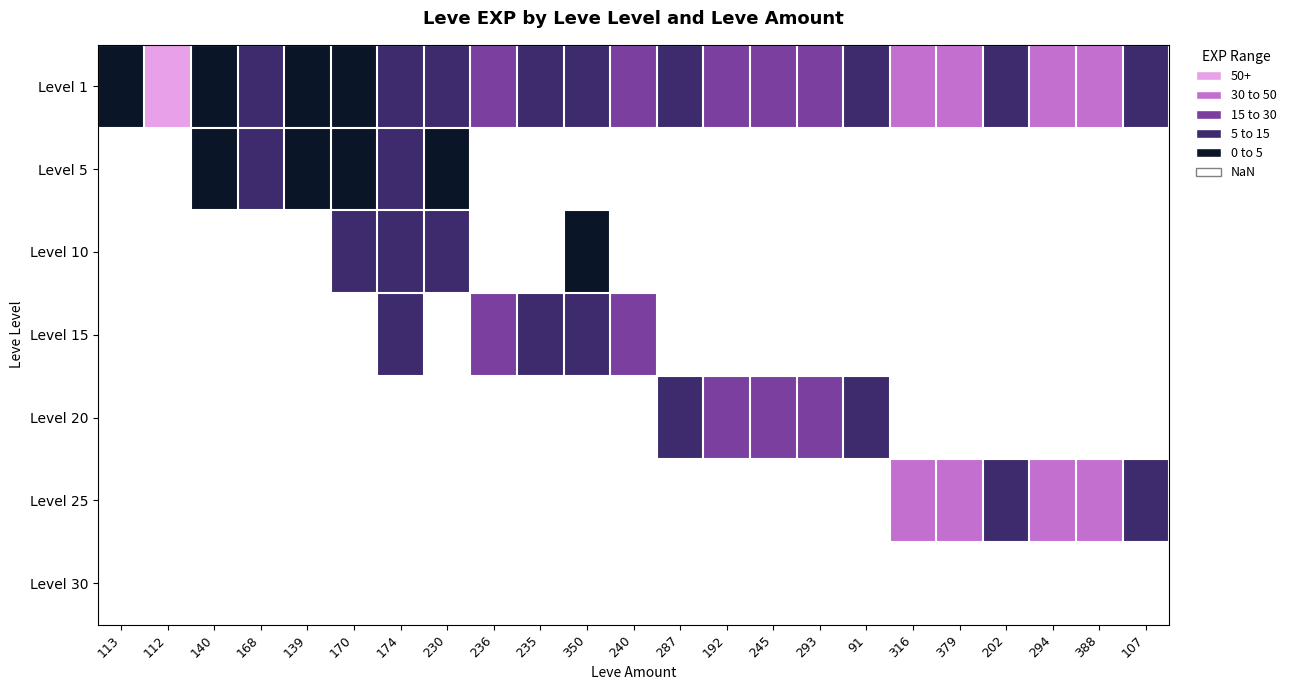

At 245, list the series in order from largest to smallest.

Level 1, Level 5, Level 10, Level 15, Level 20, Level 25, Level 30